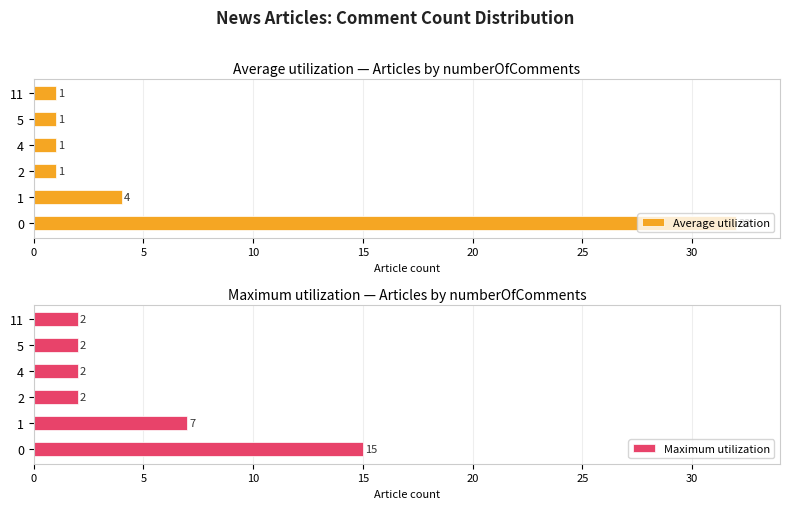

Is it true that Average utilization equals 1 at 5?

True